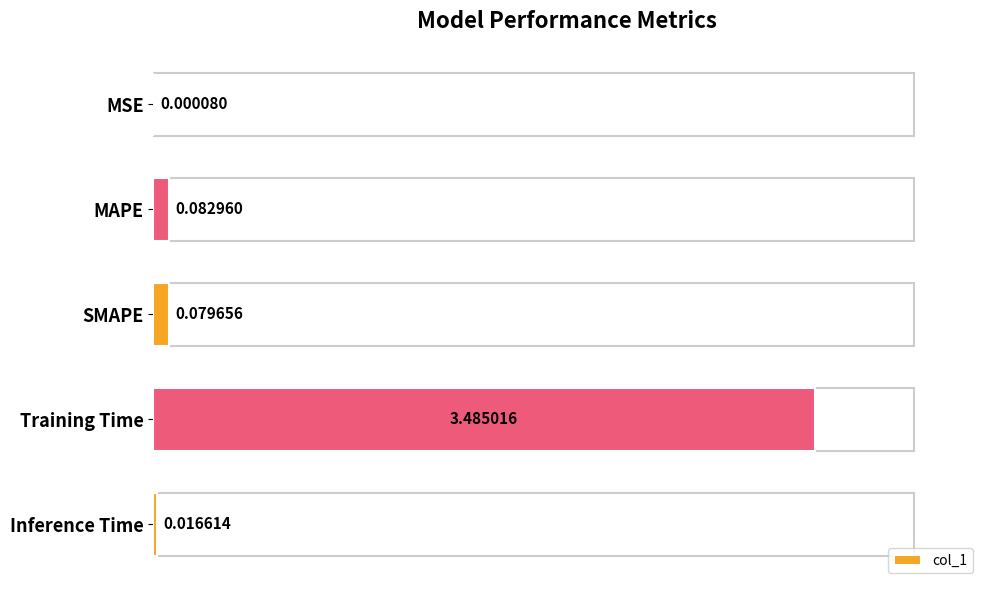

What is the sum of all values?

3.7